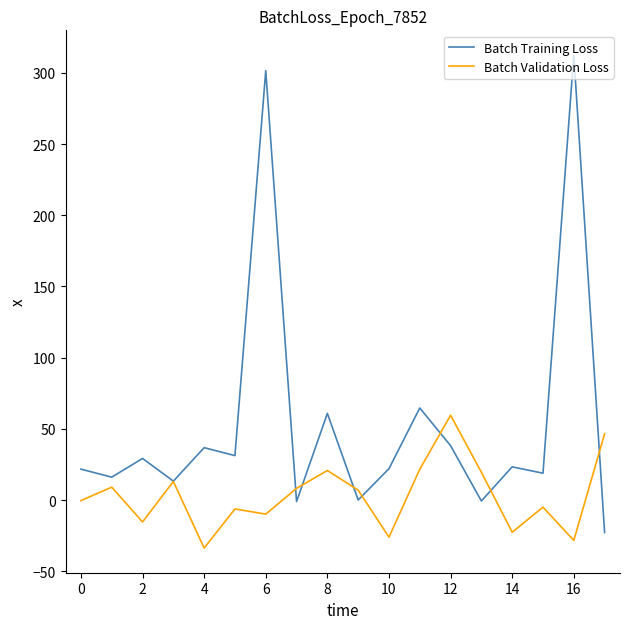

What is the smallest value displayed?

-33.7